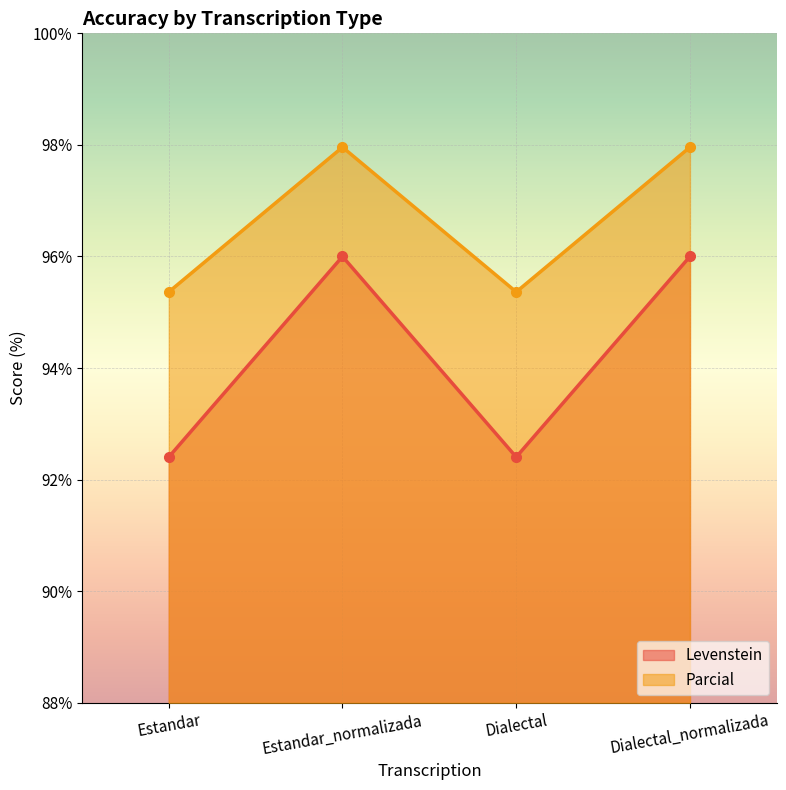

What value does the Levenstein series have at Dialectal_normalizada?

96.0